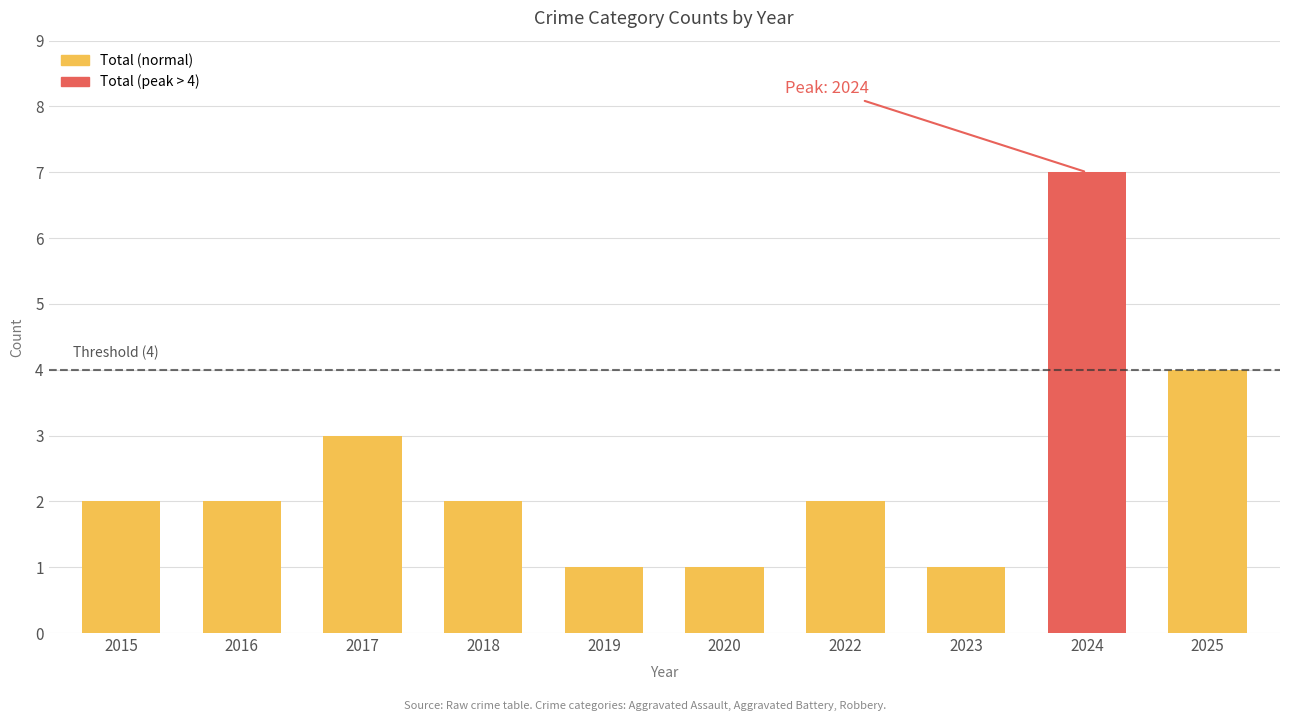

Which category has the highest value across all series?

2024